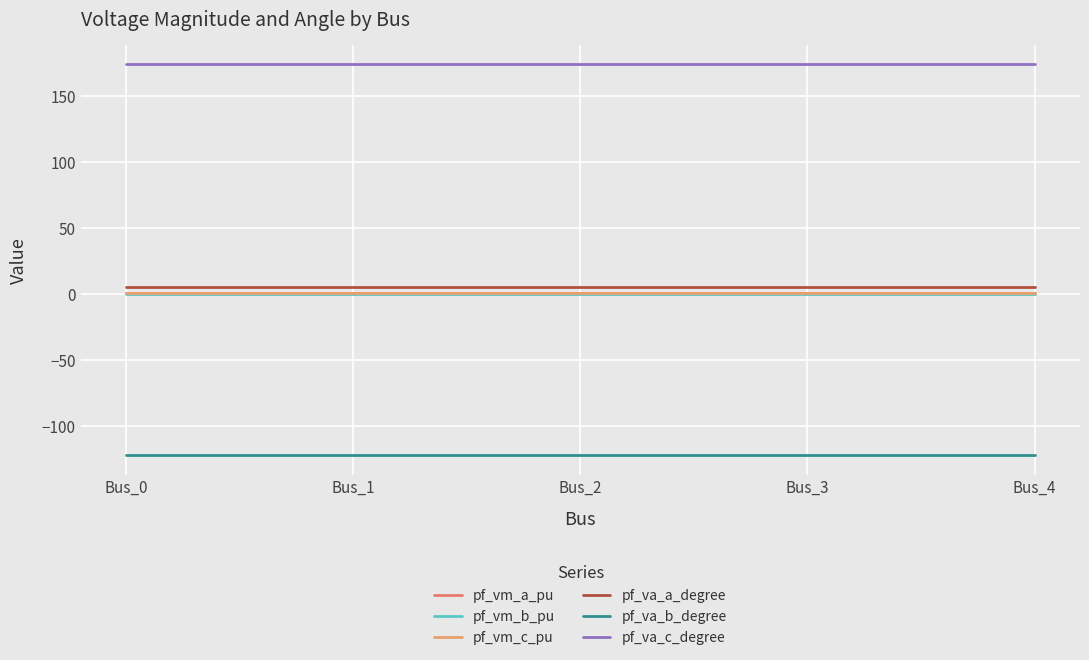

What is the sum of all pf_va_b_degree values?

-610.7